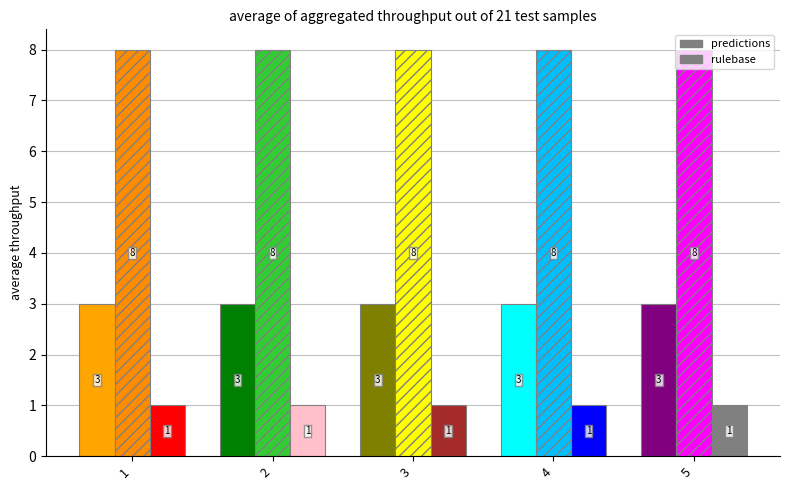

Reading left to right, list all the values displayed in this chart.

i: 1=3	2=3	3=3	4=3	5=3
j: 1=8	2=8	3=8	4=8	5=8
y: 1=1	2=1	3=1	4=1	5=1